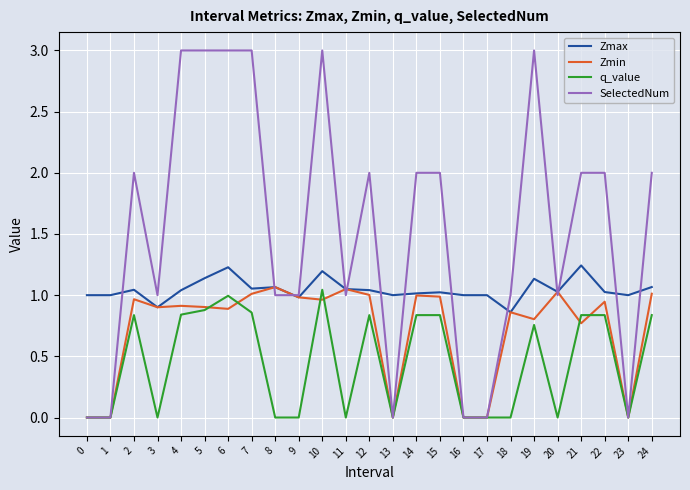

Is it true that SelectedNum equals 2.0 at 15?

True